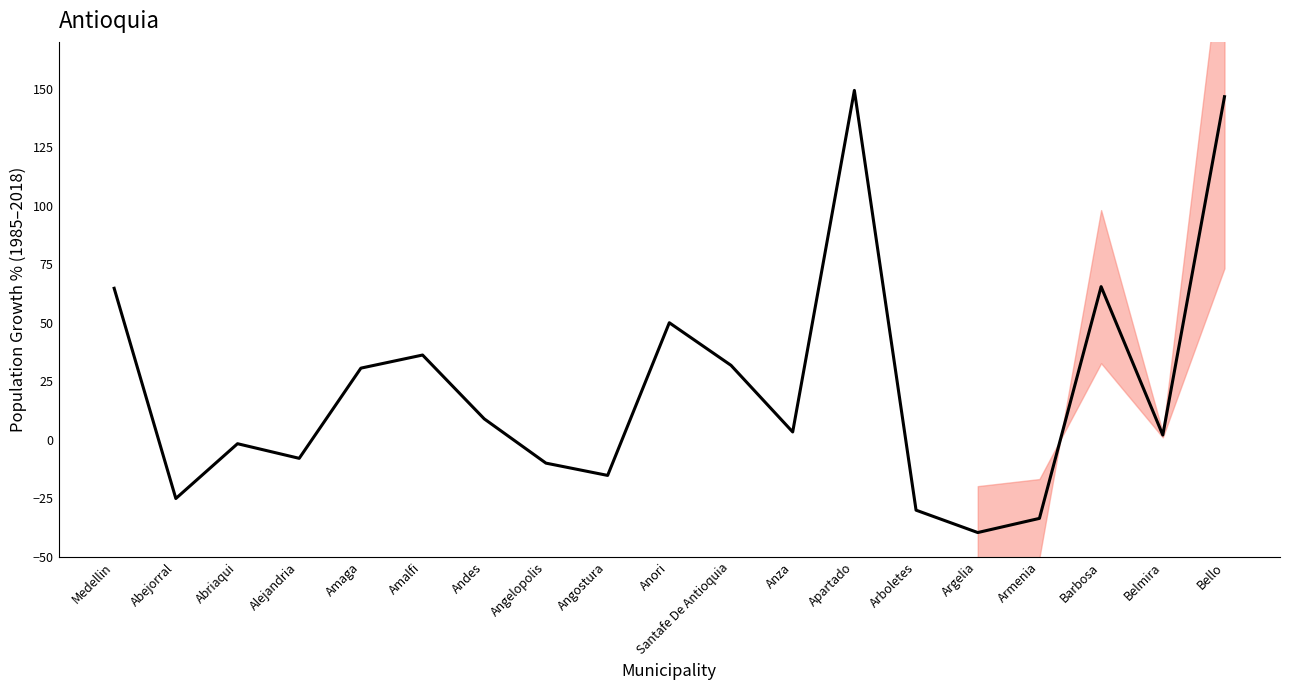

What is the difference between the maximum and minimum values?

188.9